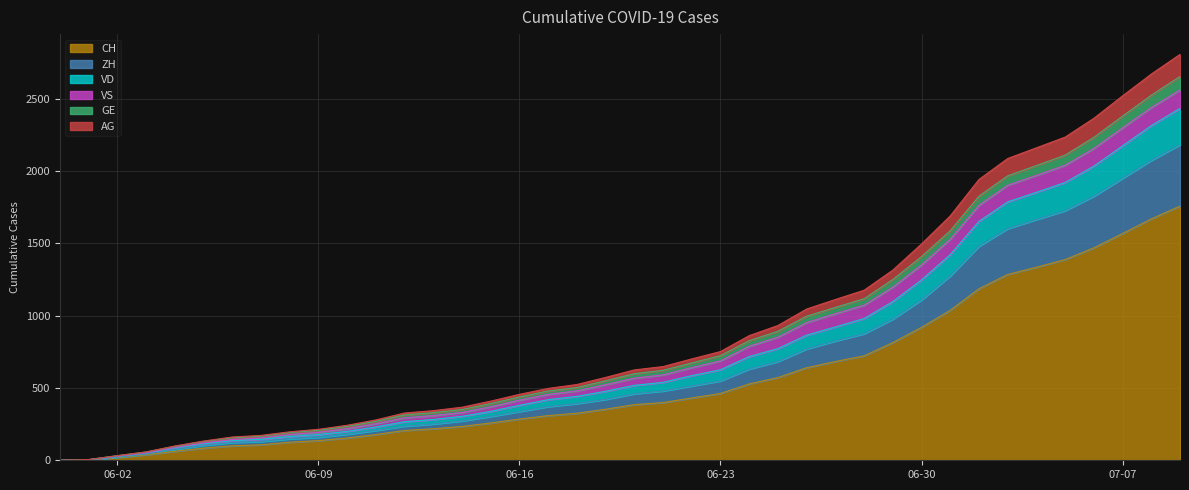

What are all the series names shown in the legend?

CH, ZH, VD, VS, GE, AG